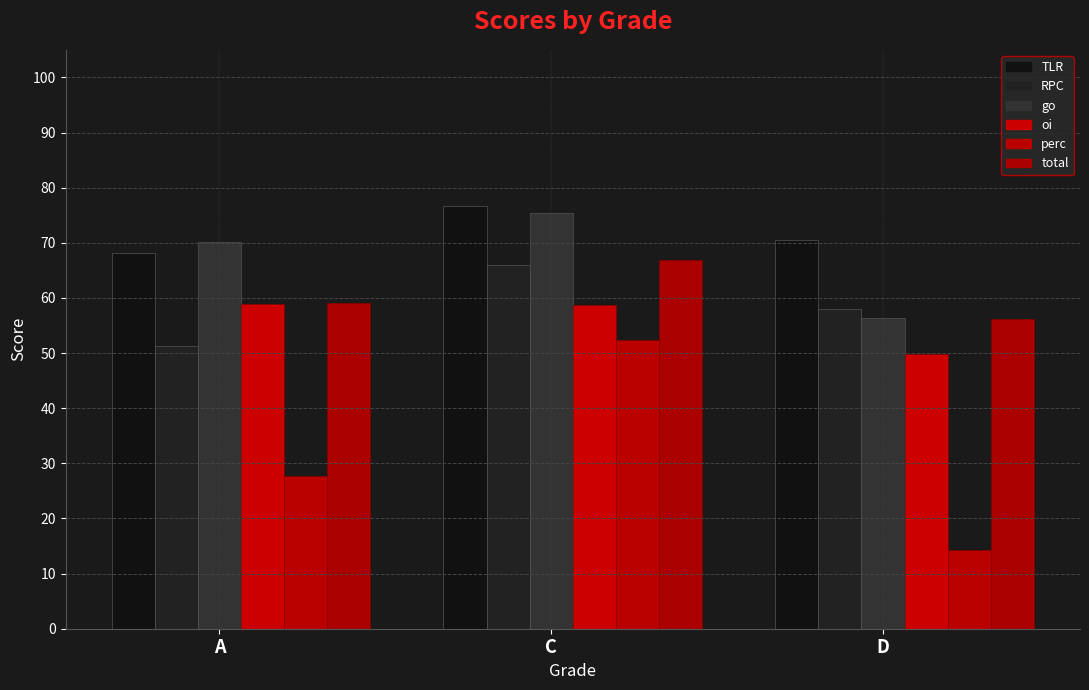

What is the total value across all series at D?

305.2